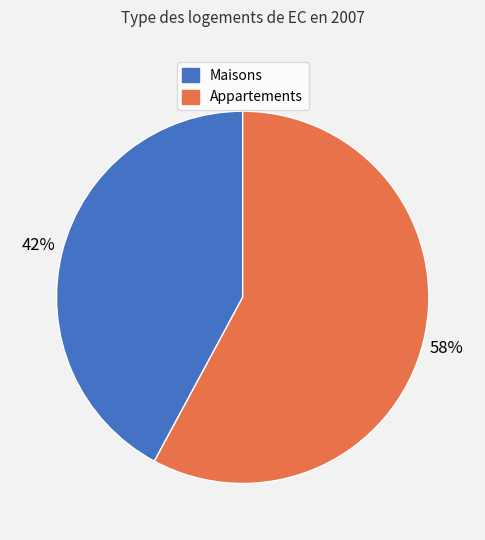

Is there a majority slice in this chart?

Yes